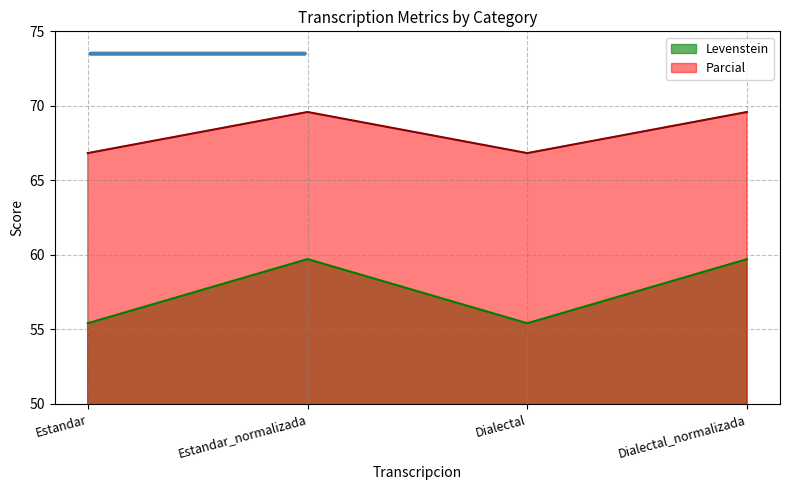

What is the highest value of the Parcial series?

69.6